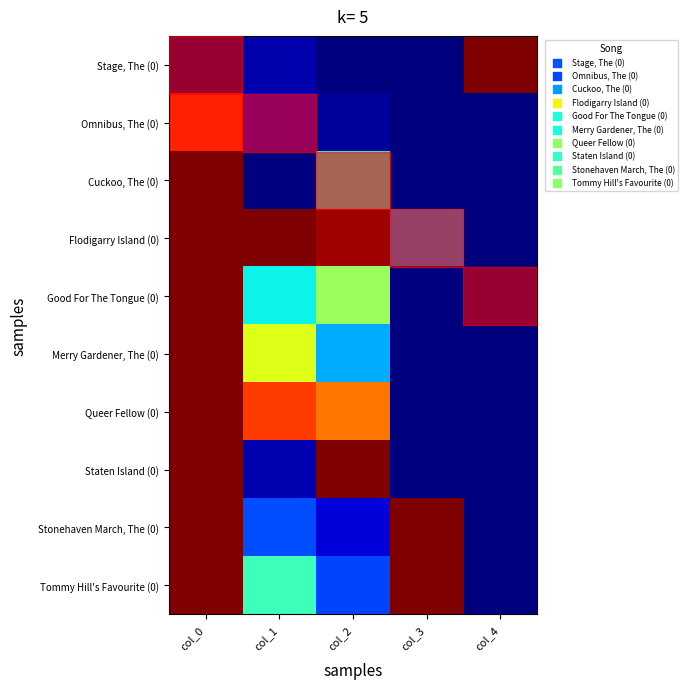

Reading left to right, what are all the values shown in this chart?

Stage, The (0): col_0=0.0	col_1=0.0	col_2=0.0	col_3=0.0	col_4=1.0
Omnibus, The (0): col_0=0.9	col_1=0.1	col_2=0.0	col_3=0.0	col_4=0.0
Cuckoo, The (0): col_0=1.0	col_1=0.0	col_2=0.4	col_3=0.0	col_4=0.0
Flodigarry Island (0): col_0=1.0	col_1=1.0	col_2=1.0	col_3=0.3	col_4=0.0
Good For The Tongue (0): col_0=1.0	col_1=0.4	col_2=0.5	col_3=0.0	col_4=0.0
Merry Gardener, The (0): col_0=1.0	col_1=0.6	col_2=0.3	col_3=0.0	col_4=0.0
Queer Fellow (0): col_0=1.0	col_1=0.8	col_2=0.8	col_3=0.0	col_4=0.0
Staten Island (0): col_0=1.0	col_1=0.0	col_2=1.0	col_3=0.0	col_4=0.0
Stonehaven March, The (0): col_0=1.0	col_1=0.2	col_2=0.1	col_3=1.0	col_4=0.0
Tommy Hill's Favourite (0): col_0=1.0	col_1=0.4	col_2=0.2	col_3=1.0	col_4=0.0